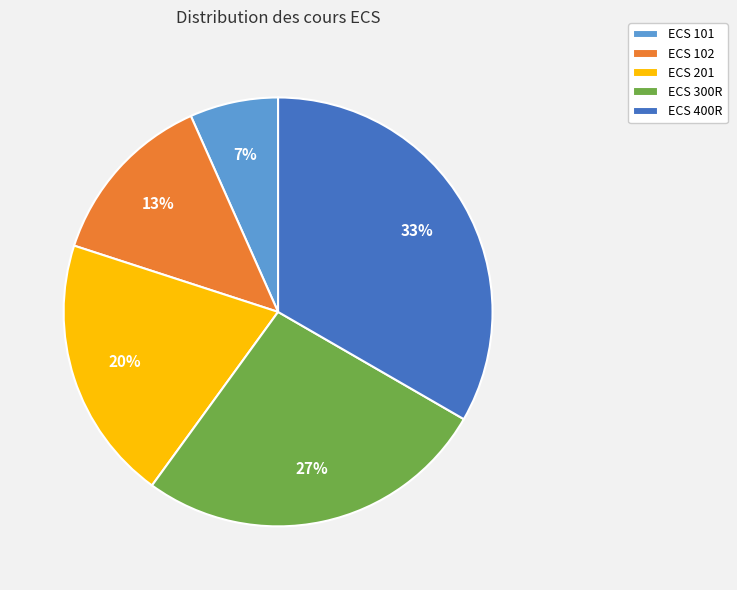

True or false: ECS 201 accounts for 20% of the total.

True